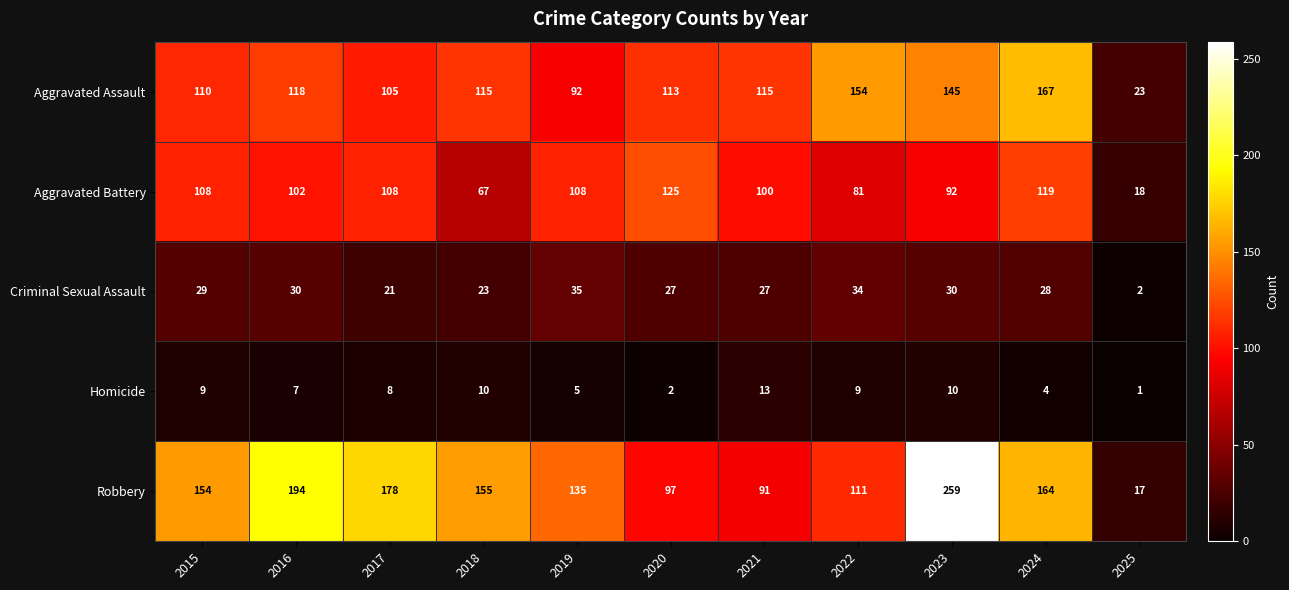

What is the difference between the highest and lowest values at 2025?

22